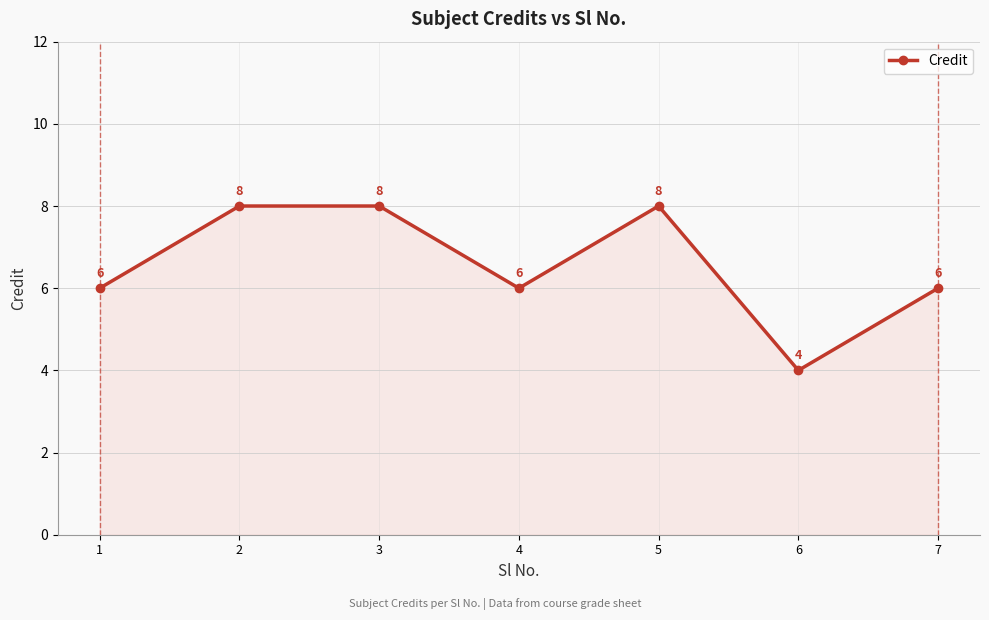

What is the difference between the values at 3 and 6?

4